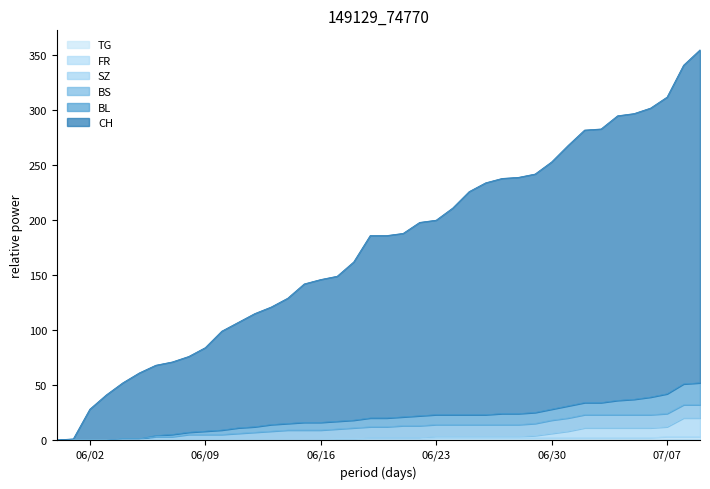

What position from the left is 2020-06-03?

4